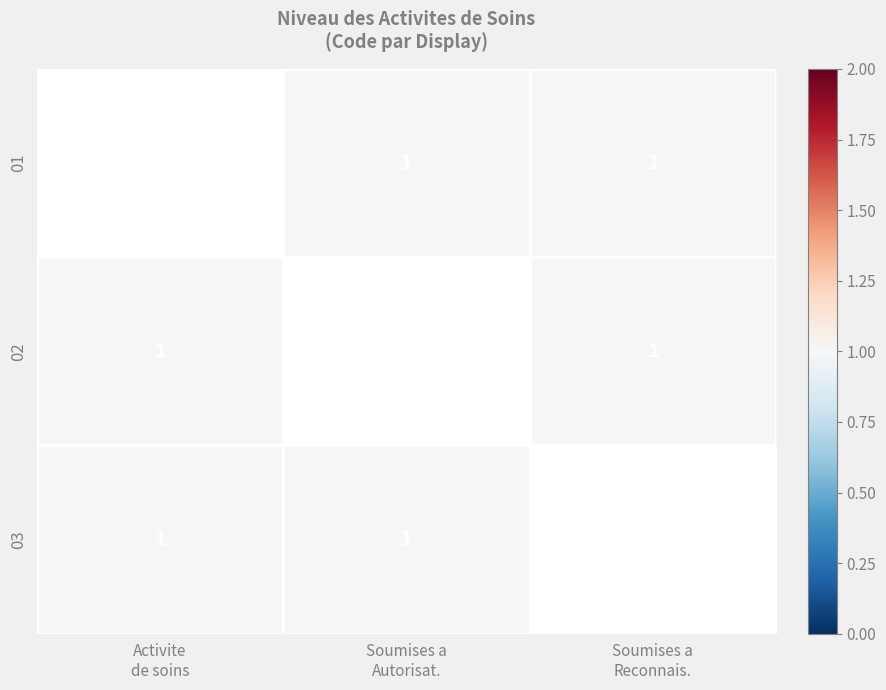

What is the minimum value shown in the chart?

1.0